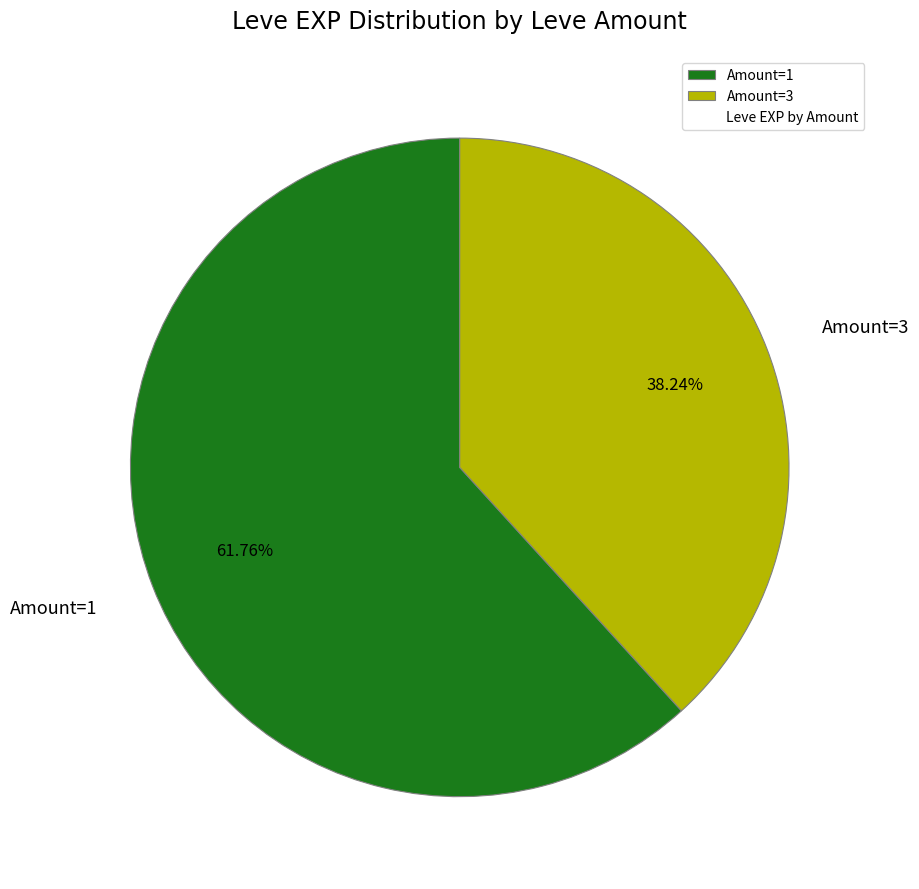

Approximately how many times larger is the value at Amount=3 compared to Amount=1?

0.6